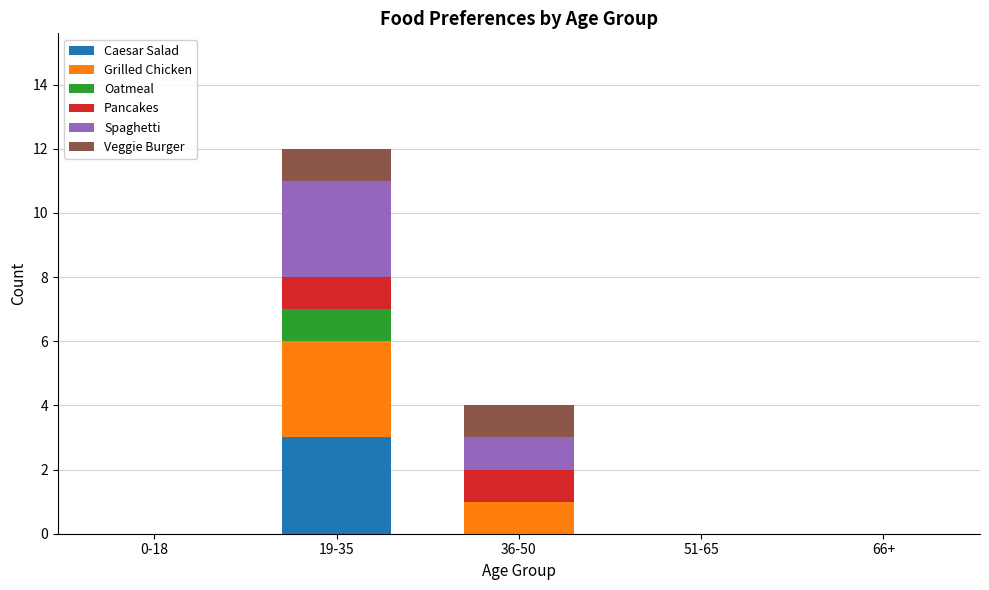

True or false: Caesar Salad has a value of 3 at 19-35.

True